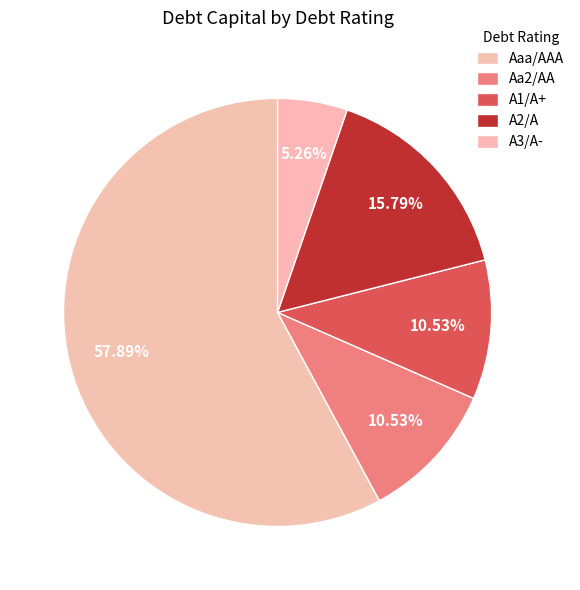

To the nearest percent, what is the combined percentage of A3/A- and Aa2/AA?

16%